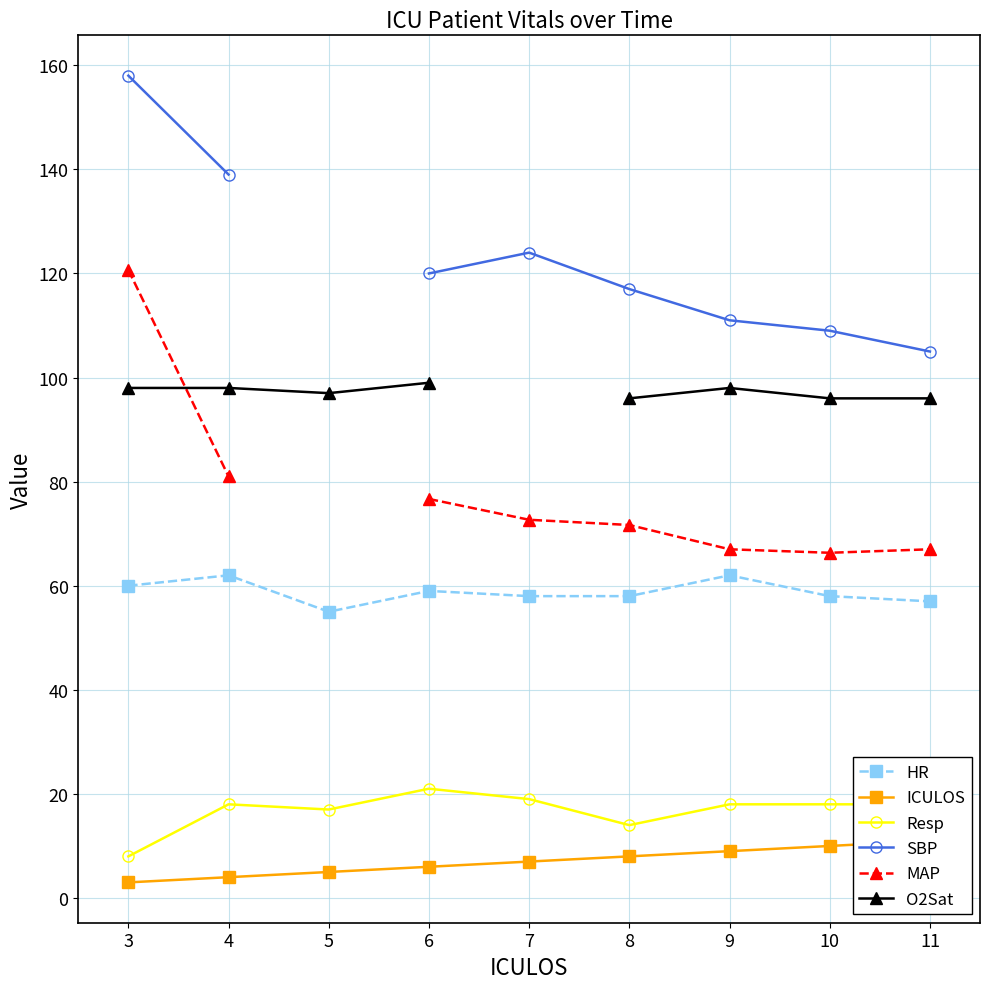

What is the value of the HR point at the 1st from the left?

60